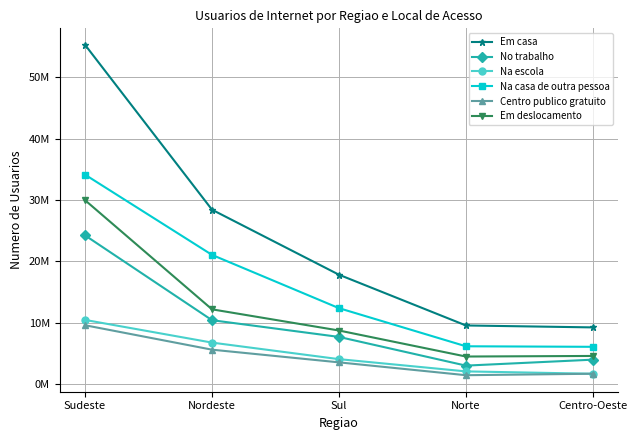

True or false: Centro publico gratuito and Na casa de outra pessoa intersect in this chart.

False